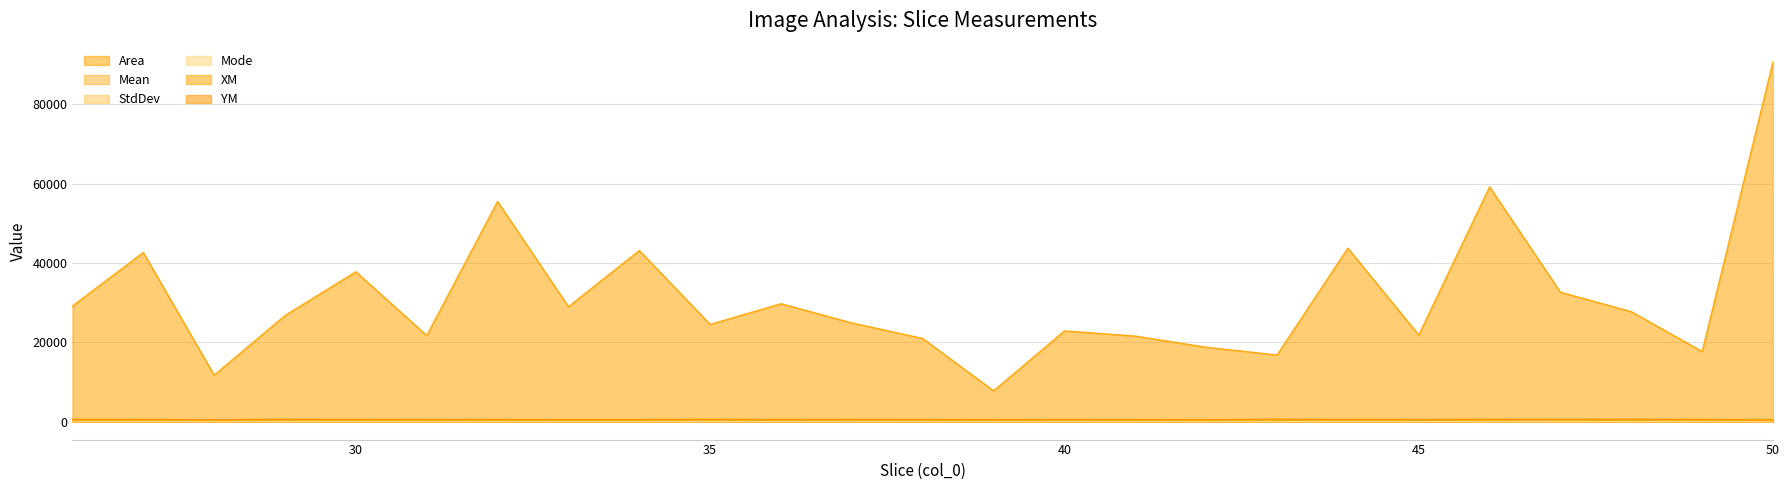

Read the XM value at 49.

536.9